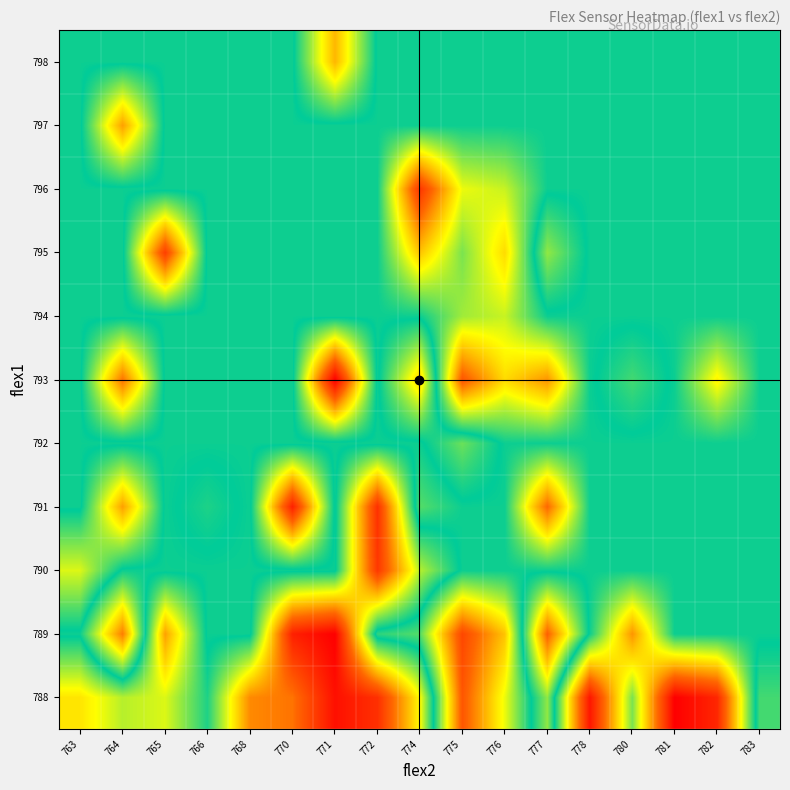

What is the difference between the highest and lowest values at 771?

413